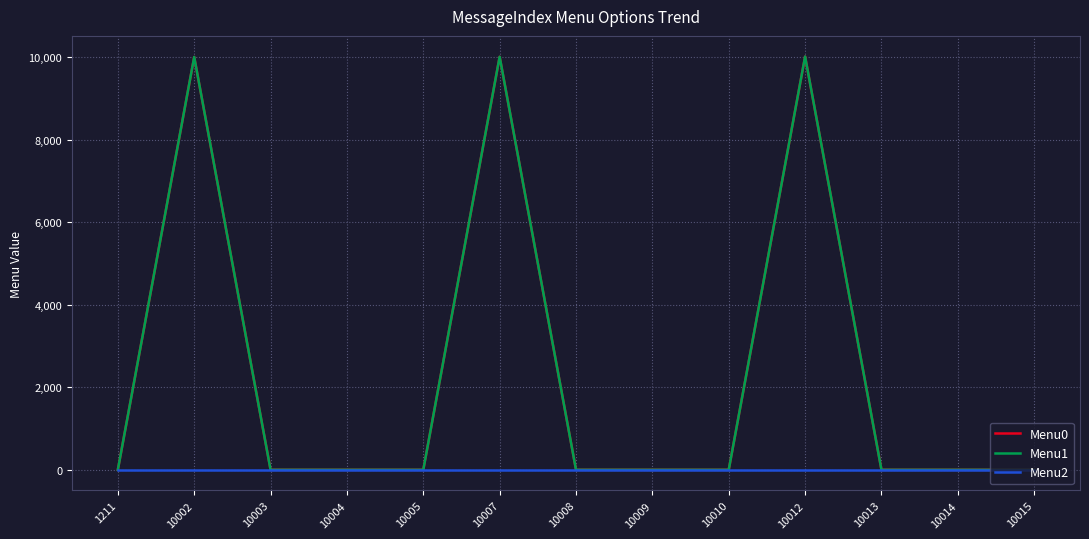

Which series has the widest spread of values?

Menu1